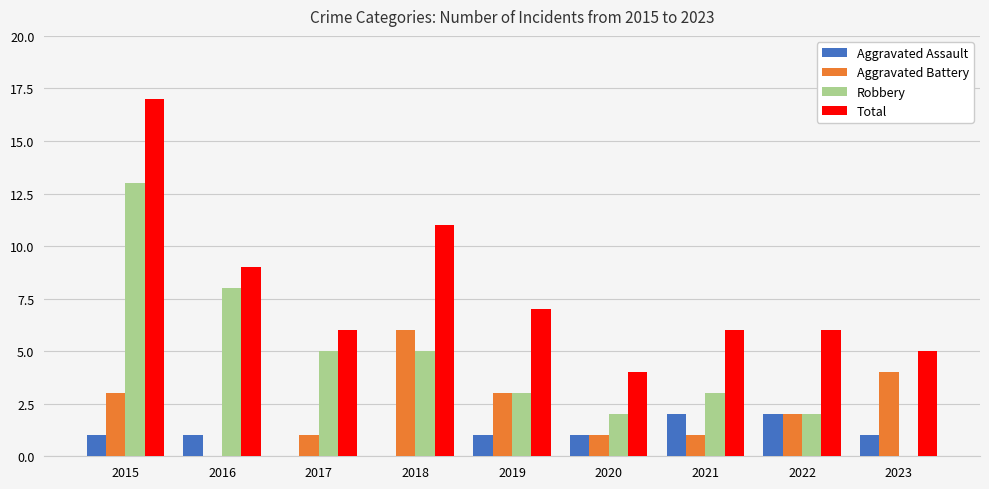

What is the approximate value of Total at 2015, to the nearest 10?

20